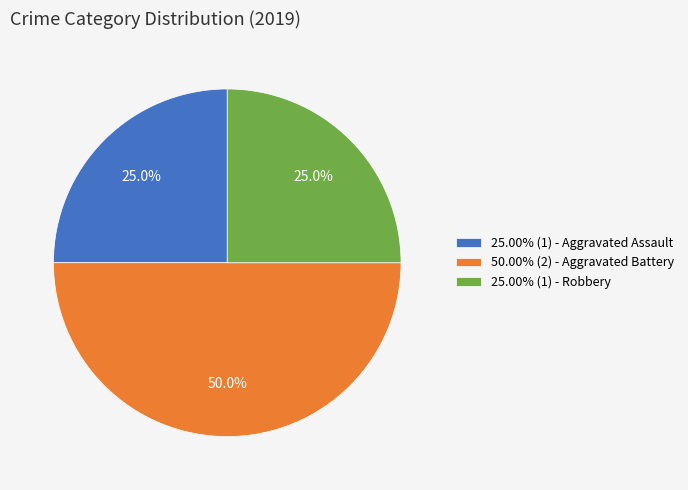

Is 25.00% (1) - Aggravated Assault the majority of the pie?

No